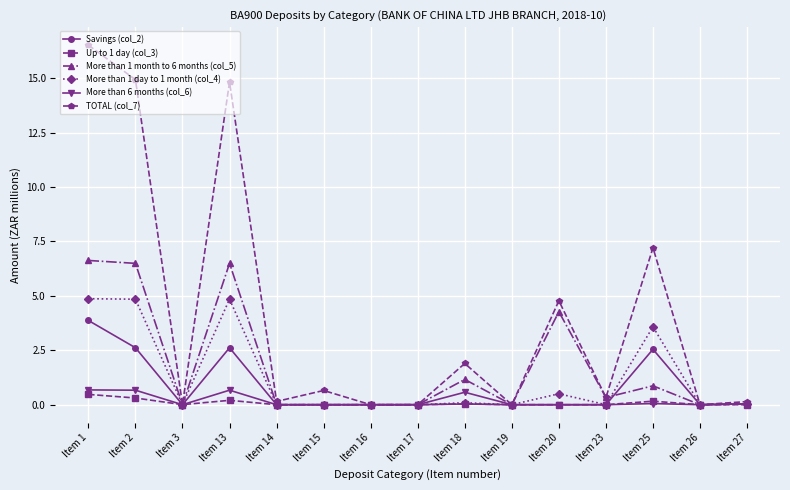

Which series has the widest spread of values?

TOTAL (col_7)